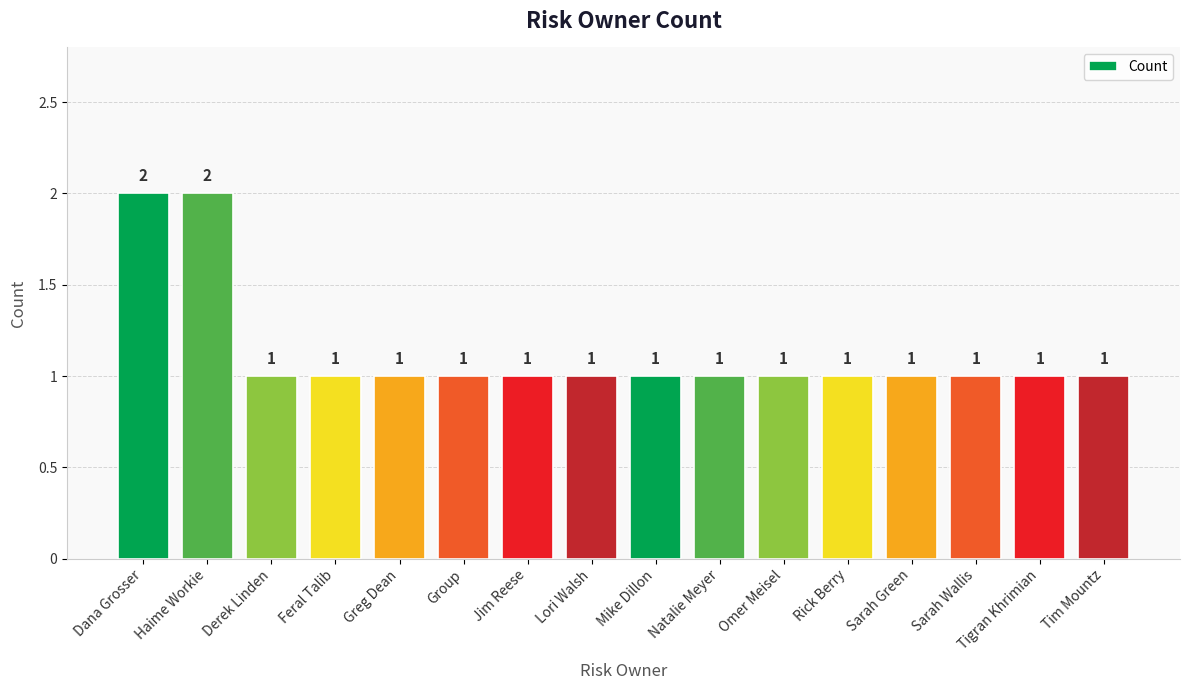

What is the change in value from Dana Grosser to Sarah Green?

-1